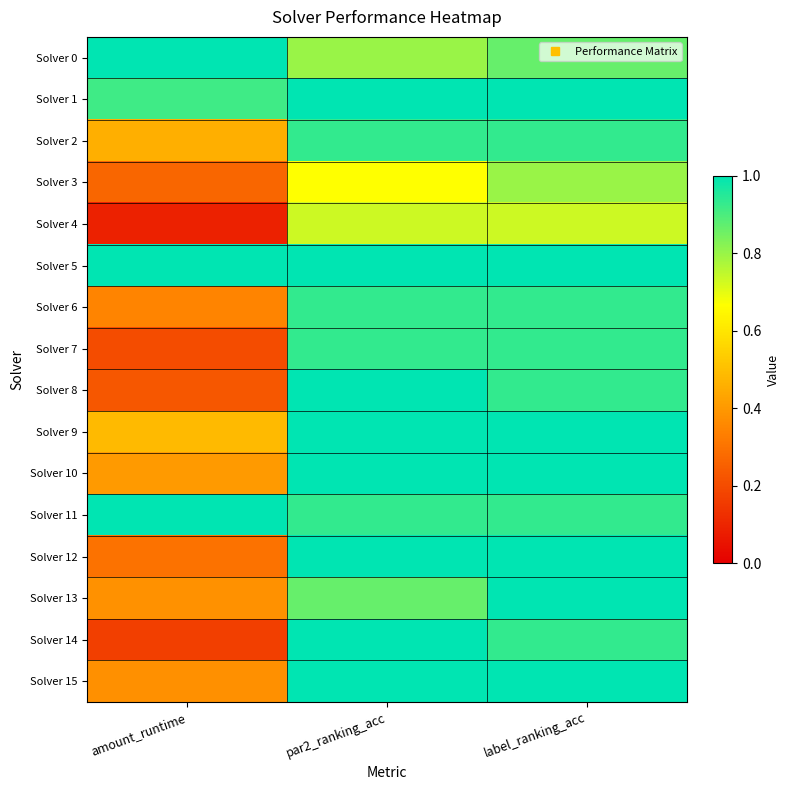

Reading left to right, transcribe all the data shown in this chart.

Solver 0: amount_runtime=1.0	par2_ranking_acc=0.8	label_ranking_acc=0.9
Solver 1: amount_runtime=0.9	par2_ranking_acc=1.0	label_ranking_acc=1.0
Solver 2: amount_runtime=0.5	par2_ranking_acc=0.9	label_ranking_acc=0.9
Solver 3: amount_runtime=0.3	par2_ranking_acc=0.7	label_ranking_acc=0.8
Solver 4: amount_runtime=0.1	par2_ranking_acc=0.7	label_ranking_acc=0.7
Solver 5: amount_runtime=1.0	par2_ranking_acc=1.0	label_ranking_acc=1.0
Solver 6: amount_runtime=0.3	par2_ranking_acc=0.9	label_ranking_acc=0.9
Solver 7: amount_runtime=0.2	par2_ranking_acc=0.9	label_ranking_acc=0.9
Solver 8: amount_runtime=0.2	par2_ranking_acc=1.0	label_ranking_acc=0.9
Solver 9: amount_runtime=0.5	par2_ranking_acc=1.0	label_ranking_acc=1.0
Solver 10: amount_runtime=0.4	par2_ranking_acc=1.0	label_ranking_acc=1.0
Solver 11: amount_runtime=1.0	par2_ranking_acc=0.9	label_ranking_acc=0.9
Solver 12: amount_runtime=0.3	par2_ranking_acc=1.0	label_ranking_acc=1.0
Solver 13: amount_runtime=0.4	par2_ranking_acc=0.9	label_ranking_acc=1.0
Solver 14: amount_runtime=0.2	par2_ranking_acc=1.0	label_ranking_acc=0.9
Solver 15: amount_runtime=0.4	par2_ranking_acc=1.0	label_ranking_acc=1.0